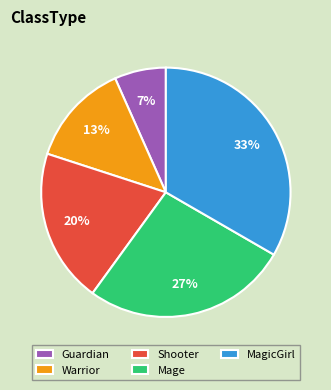

Is the sum of Guardian and Mage greater than half?

No